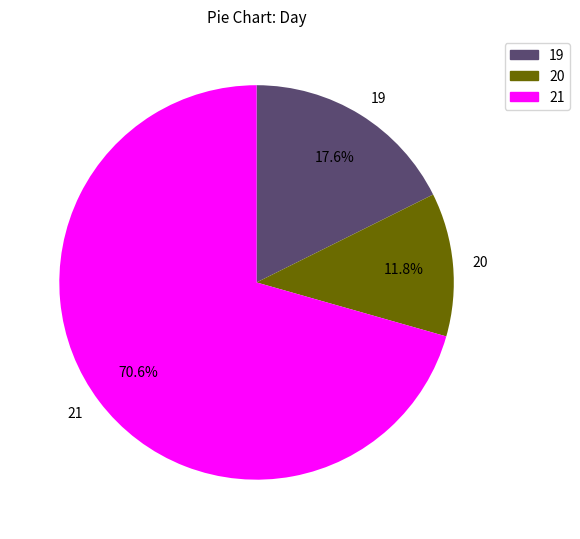

What is the smallest slice in the pie chart?

20